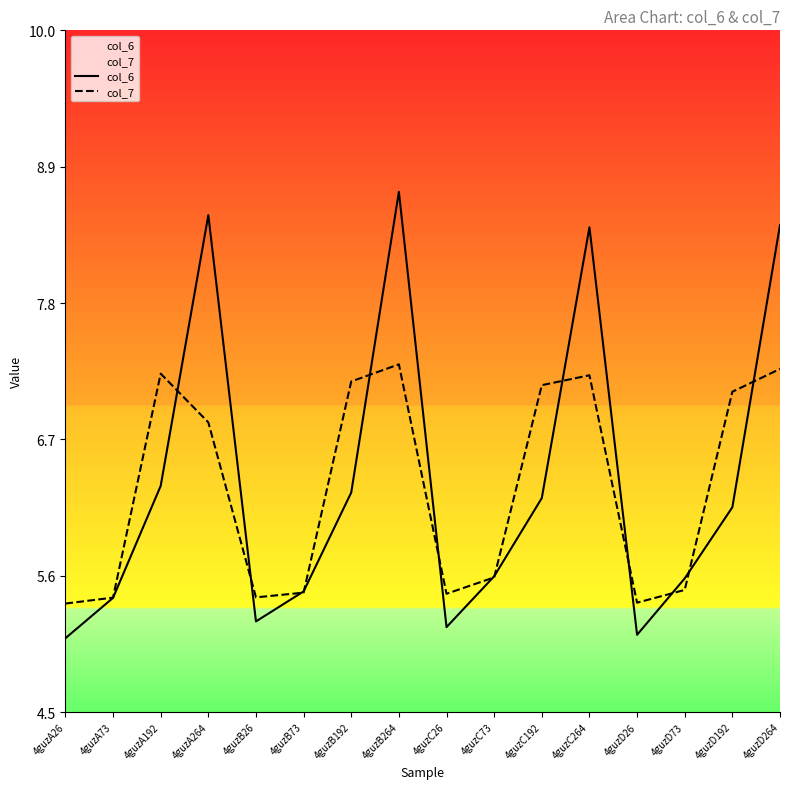

Rank the categories by col_6 value from highest to lowest.

4guzB264, 4guzA264, 4guzD264, 4guzC264, 4guzA192, 4guzB192, 4guzC192, 4guzD192, 4guzC73, 4guzD73, 4guzB73, 4guzA73, 4guzB26, 4guzC26, 4guzD26, 4guzA26